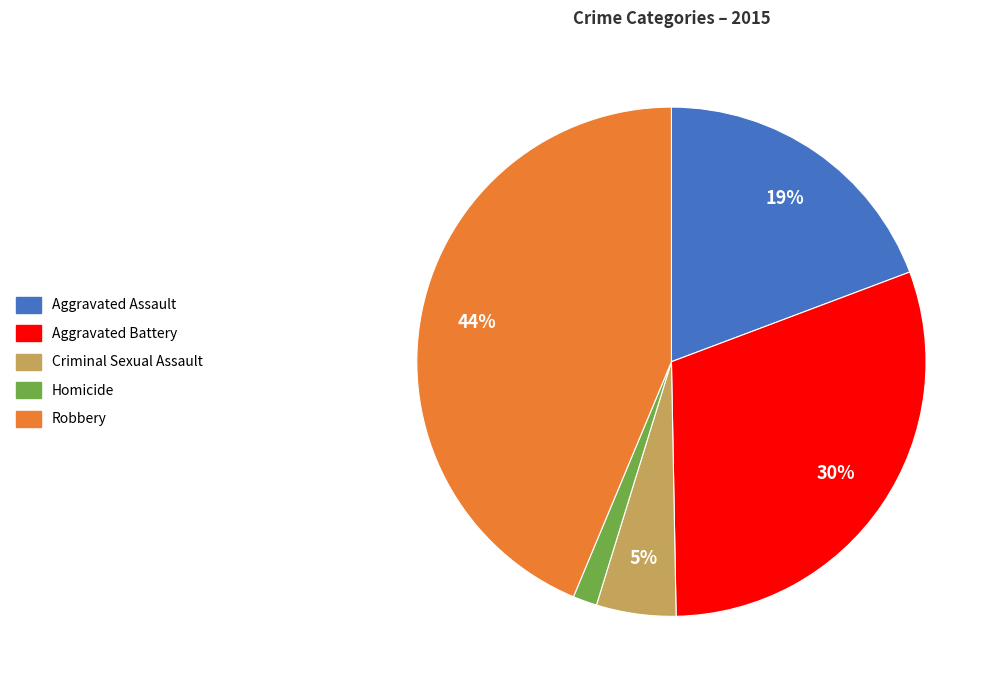

Do Criminal Sexual Assault and Aggravated Assault together represent more than half of the pie?

No